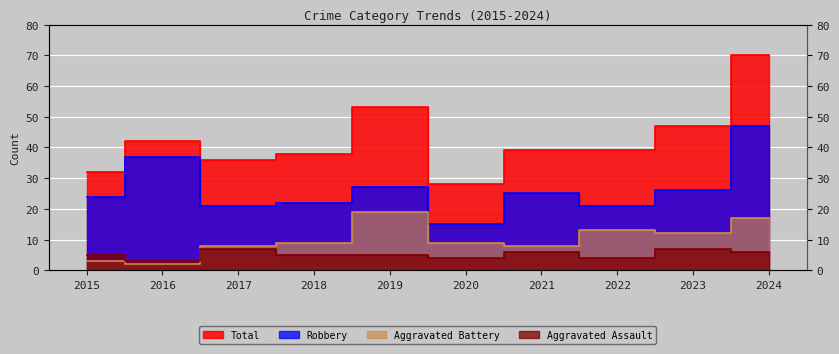

What is the maximum value shown in the chart?

70